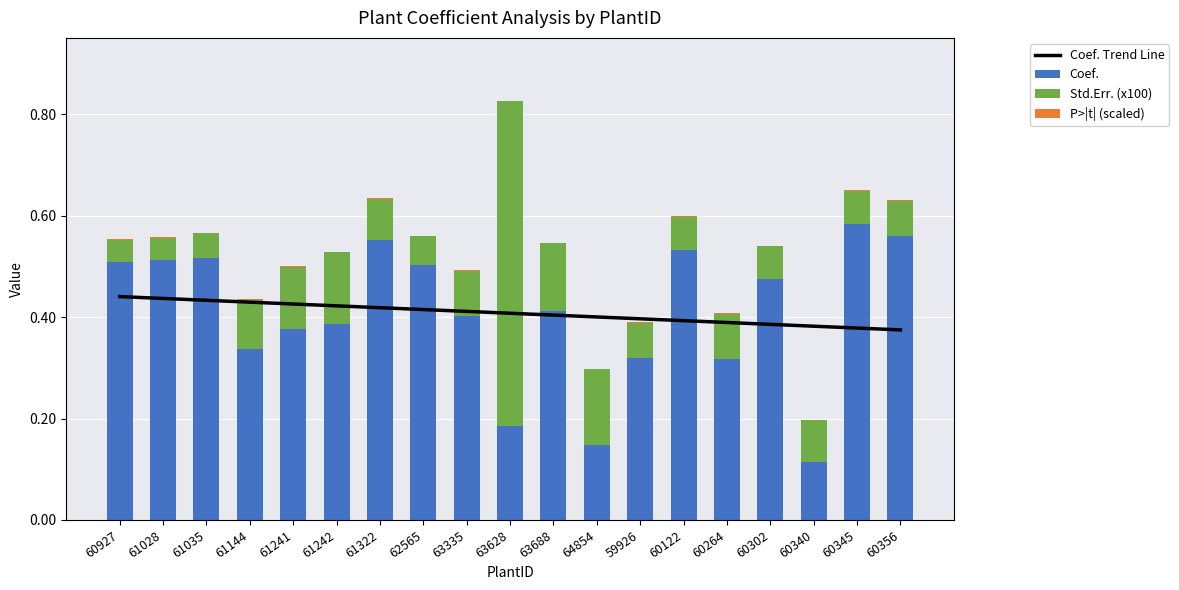

At which label does Coef. reach its peak?

60345